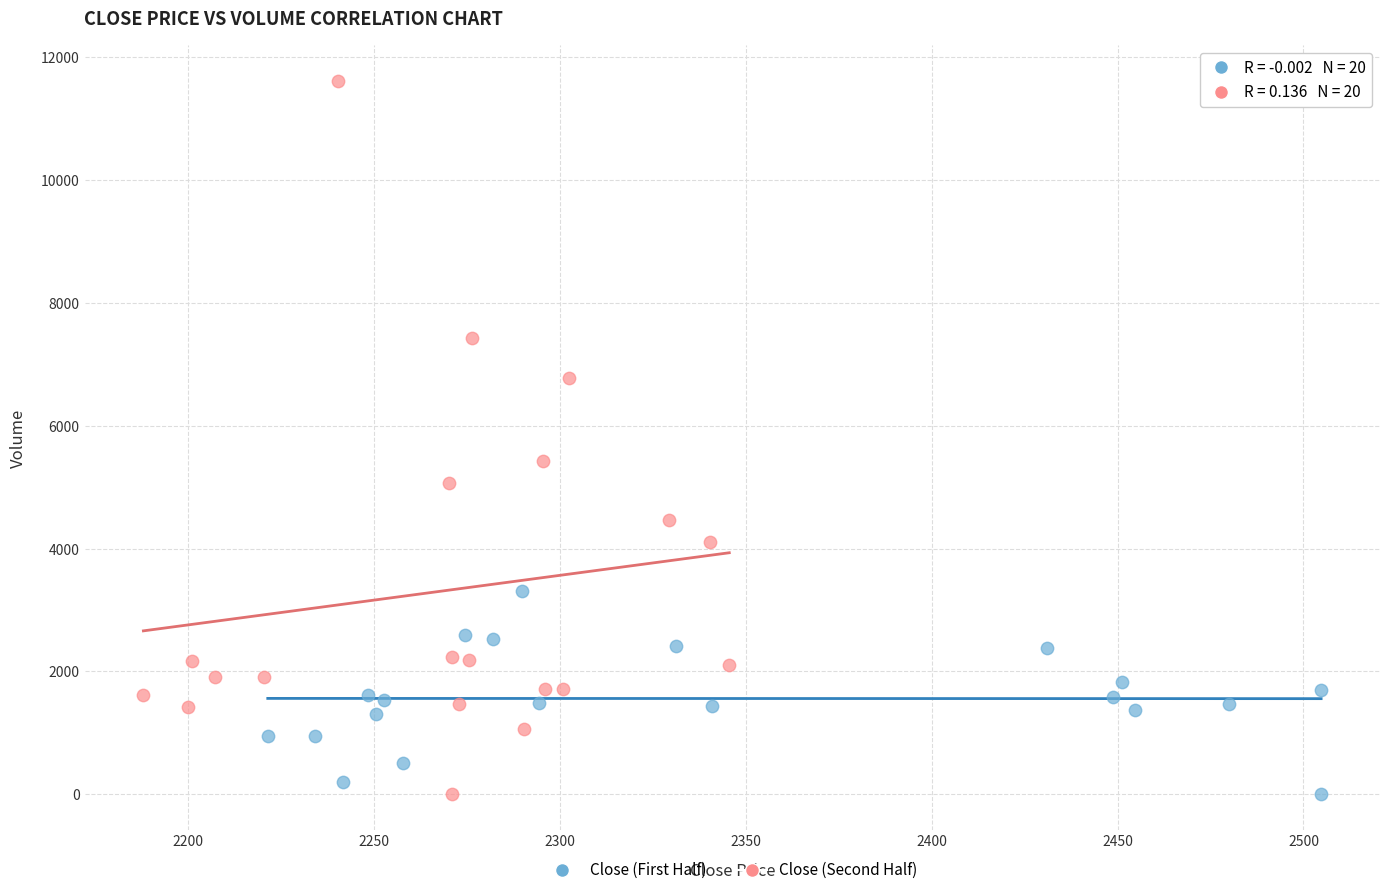

What are all the series names shown in the legend?

Close (First Half), Close (Second Half)